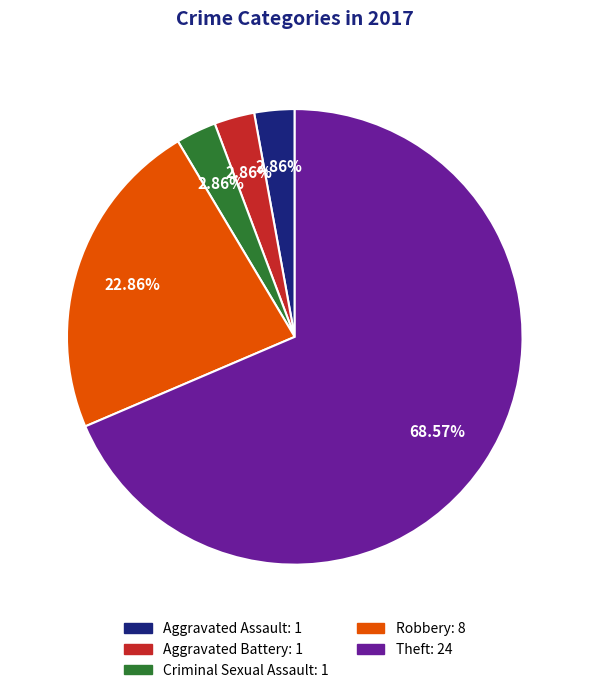

Is the sum of Aggravated Battery and Criminal Sexual Assault greater than half?

No